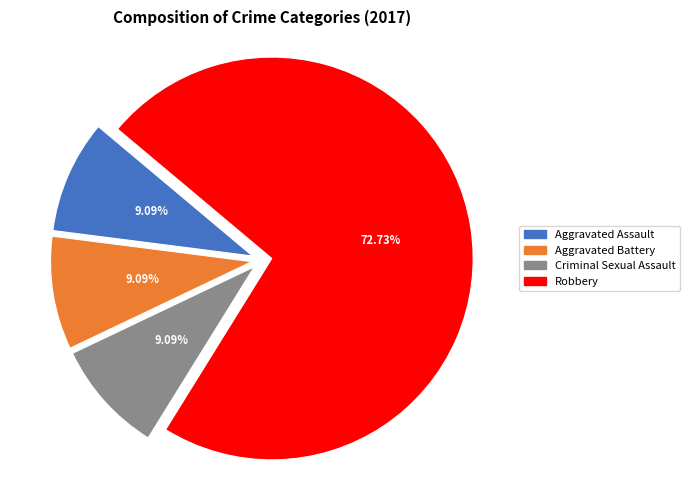

Which category accounts for the majority?

Robbery